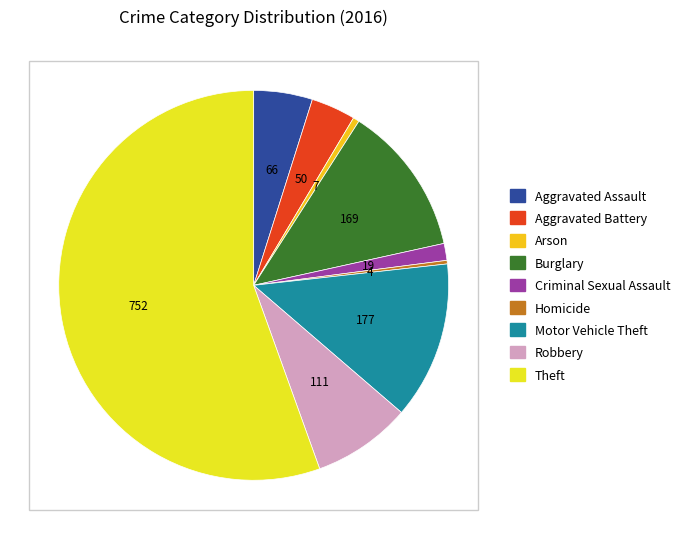

Which category accounts for the majority?

Theft